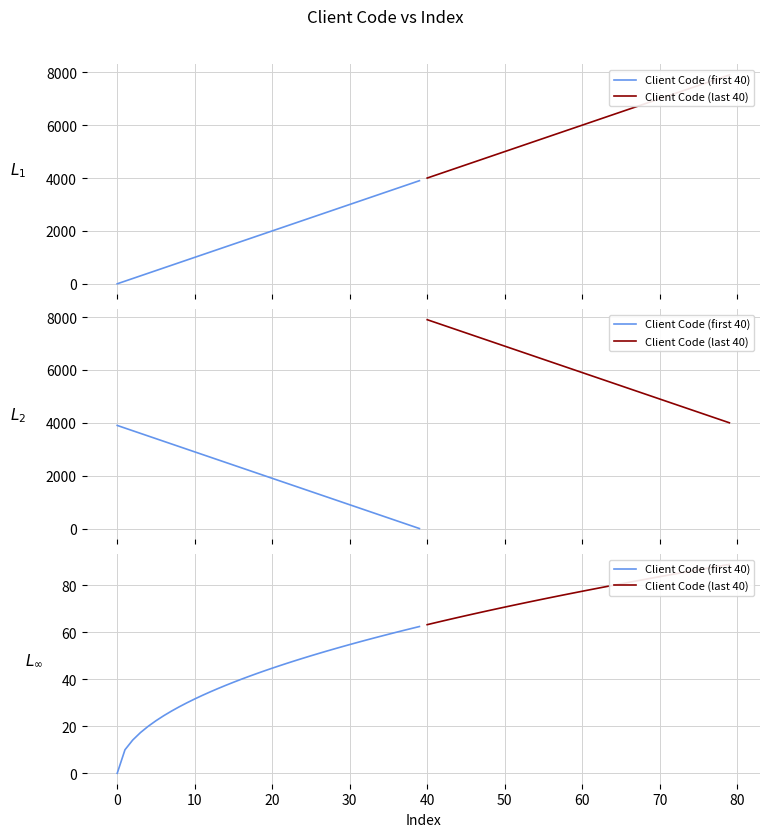

The value of Client Code (last 40) at 32 is 47.8. True or false?

False